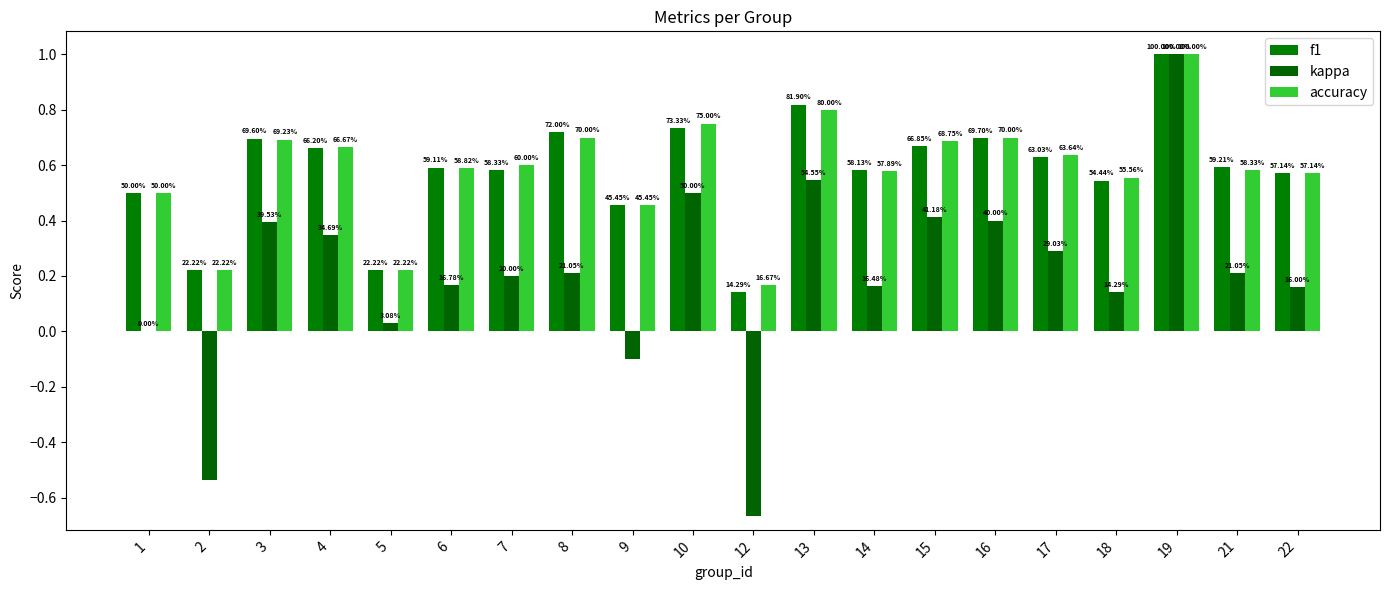

Is it true that accuracy equals 0.3 at 5?

False